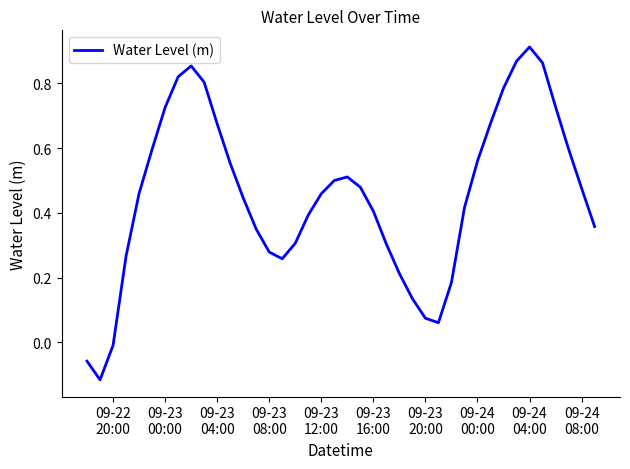

Count the number of data series in this chart.

1